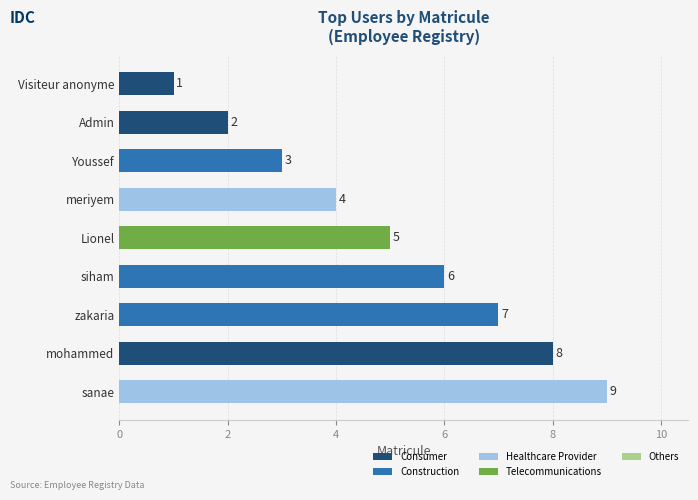

What is the difference between the maximum and minimum values?

8